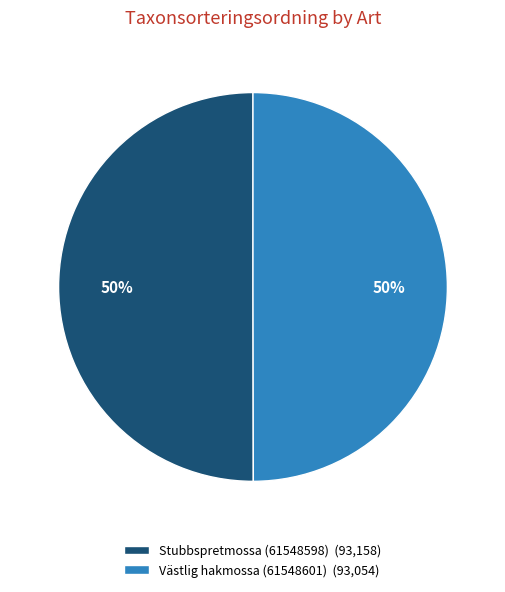

What is the ratio of the value at Stubbspretmossa (61548598) to the value at Västlig hakmossa (61548601)?

1.0